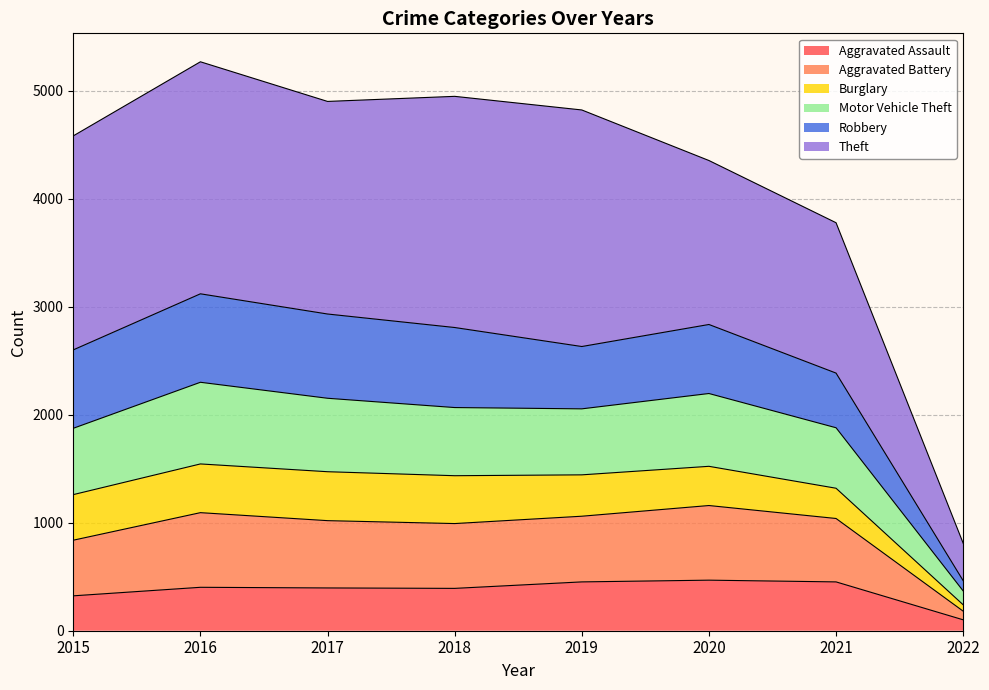

Is it true that Aggravated Assault equals 758 at 2019?

False